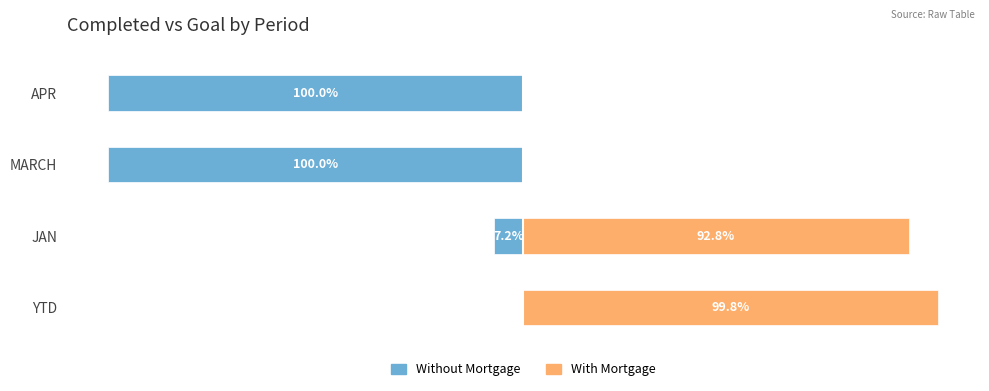

What is the difference between the maximum and minimum values in the Without Mortgage series?

99.8